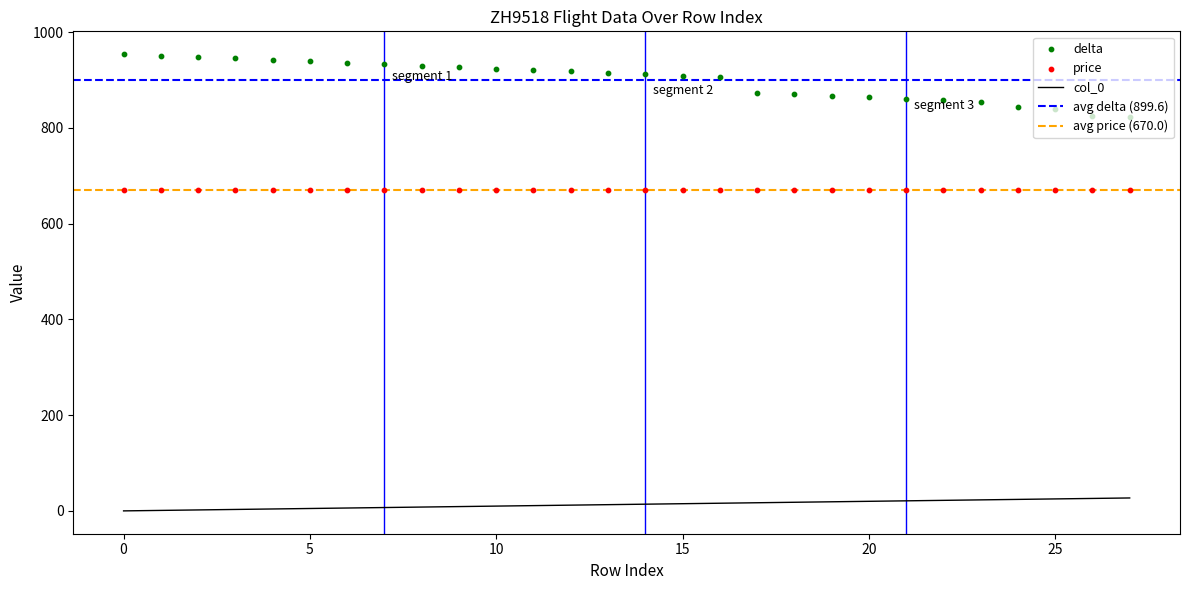

At how many categories does at least one series exceed 234?

28